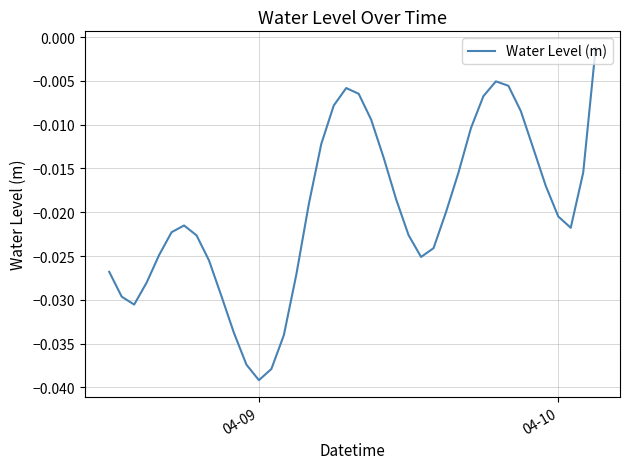

Which category has the lowest value across all series?

04-09